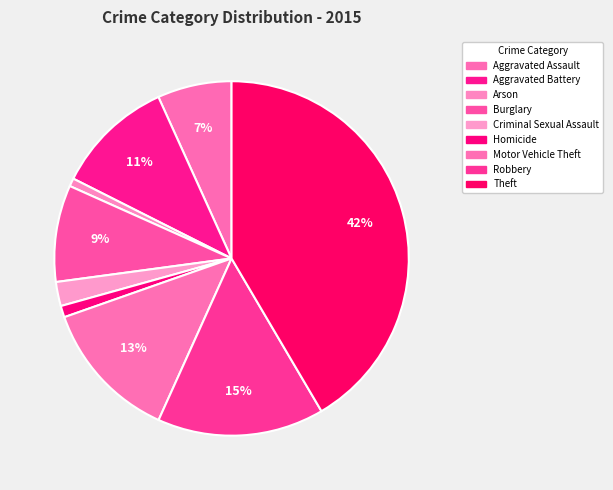

Which category has the smallest portion of the pie?

Arson